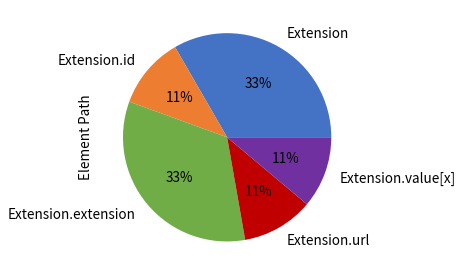

True or false: Extension.value[x] accounts for 1% of the total.

False